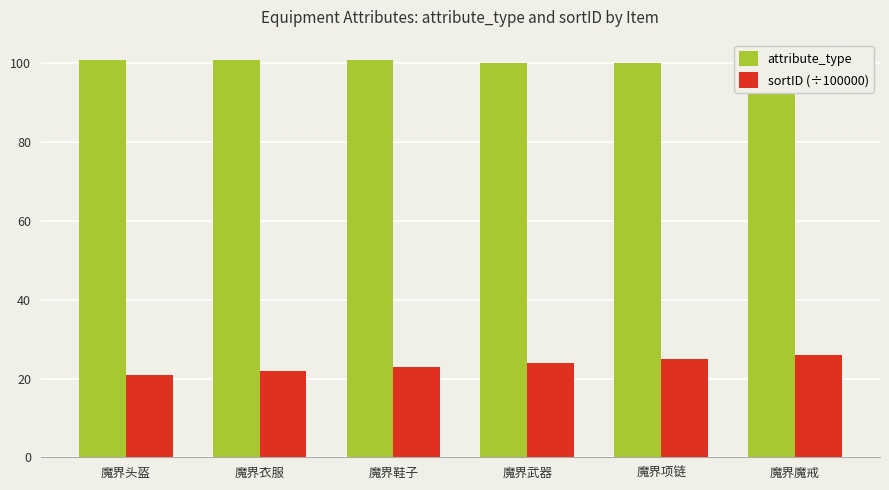

What is the label of the 1st bar from the left?

魔界头盔